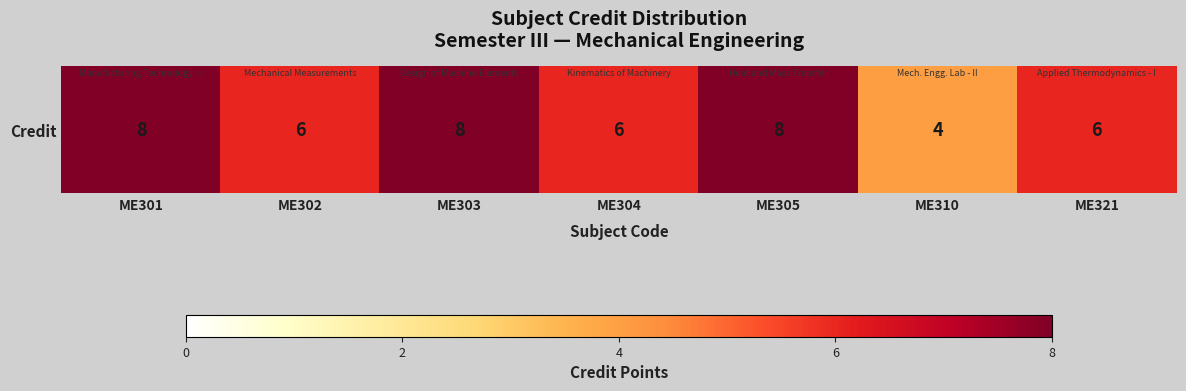

Which category has the highest value across all series?

ME301